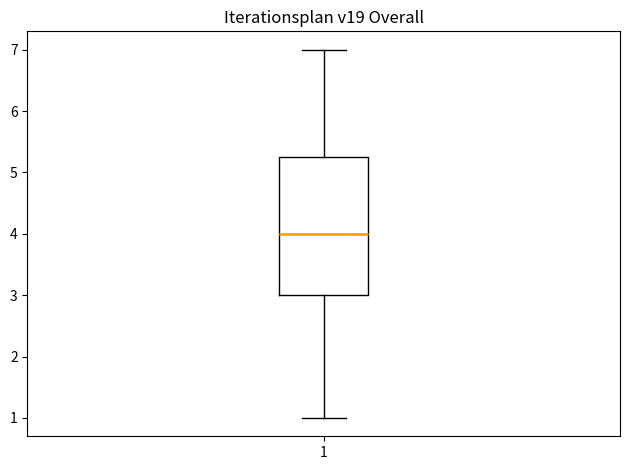

Read this box plot against the y-axis: the position of the median line, the range covered by the box, and the ends of both whiskers. The values are not printed on the chart, so give them approximately, as read against the axis.

median 4.0, box 3.0 to 5.3, whiskers 1.0 to 7.0